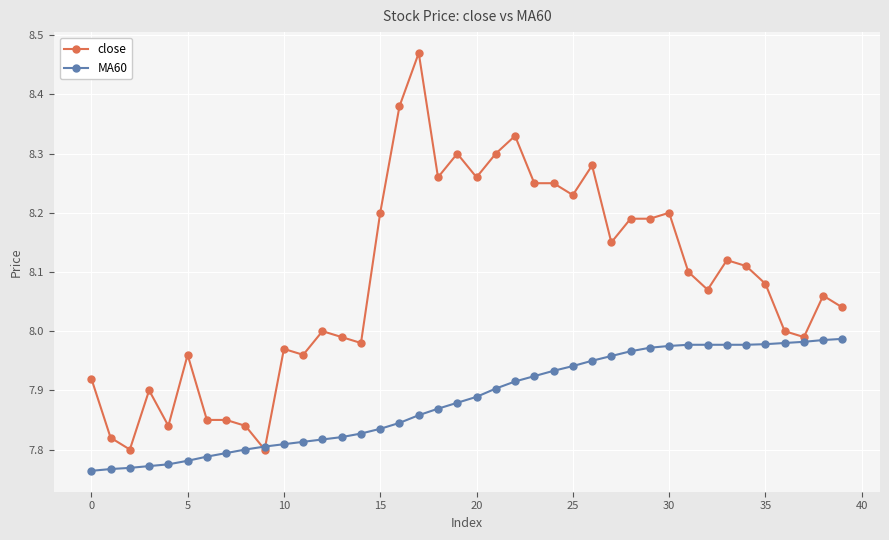

True or false: close has more than 0 interior local peaks.

True